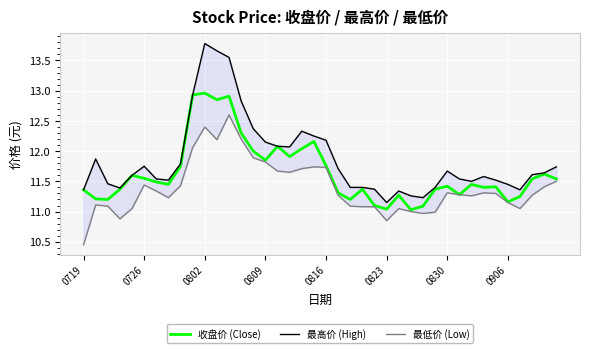

How many lines are shown in the chart?

3